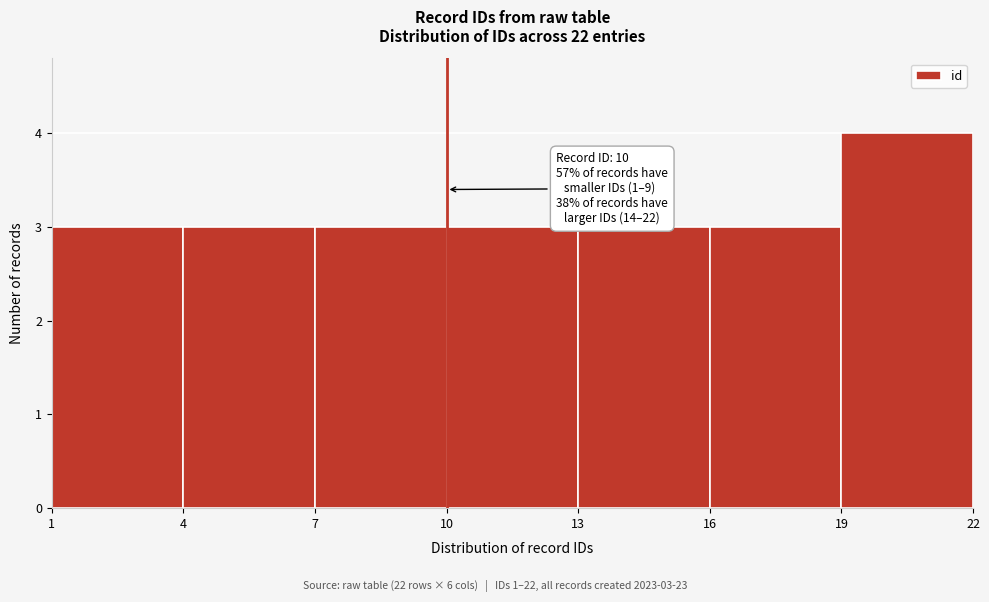

Which range on the x-axis has the tallest bar?

19 to 22